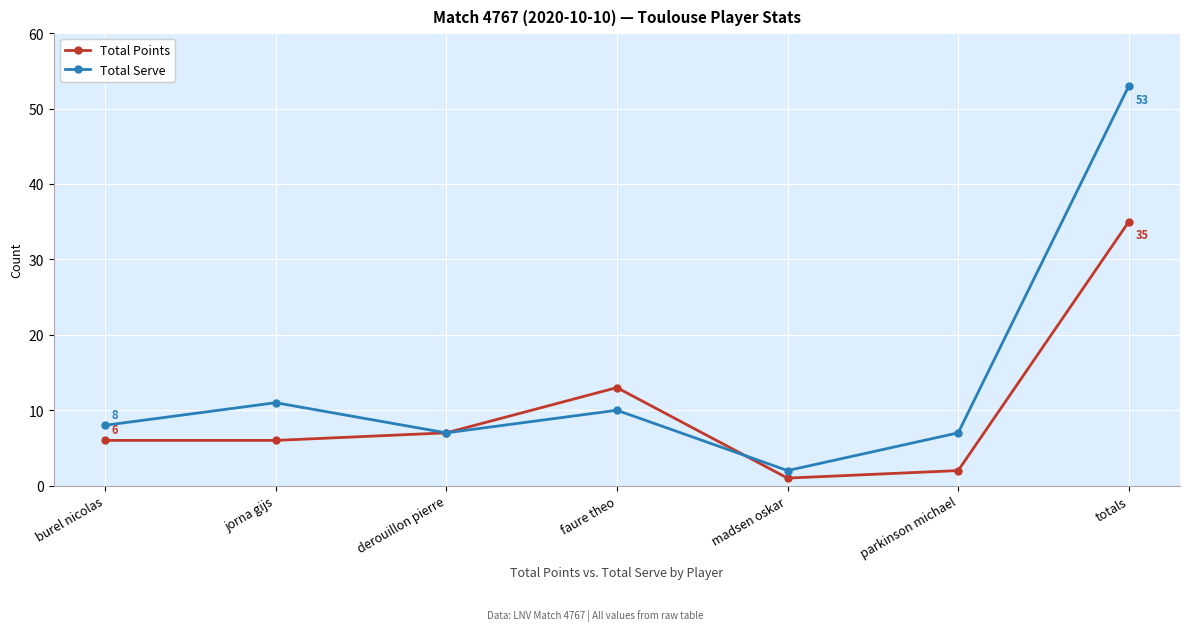

At which category is the sum across all series the highest?

totals